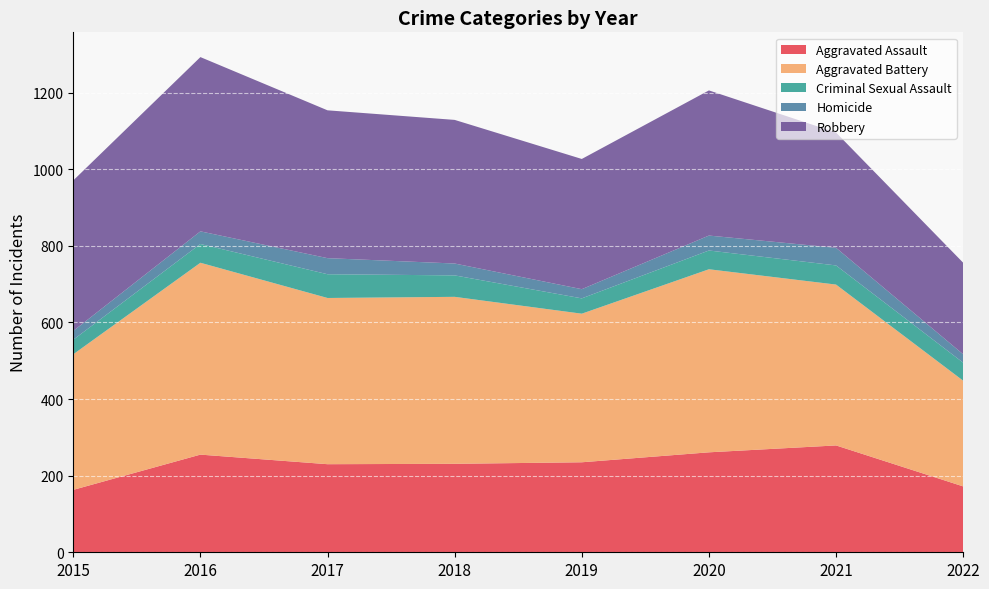

Reading left to right, extract all data points from this chart.

Aggravated Assault: 2015=163	2016=255	2017=230	2018=231	2019=235	2020=261	2021=279	2022=172
Aggravated Battery: 2015=354	2016=501	2017=434	2018=436	2019=388	2020=478	2021=420	2022=276
Criminal Sexual Assault: 2015=38	2016=49	2017=62	2018=56	2019=40	2020=49	2021=50	2022=47
Homicide: 2015=23	2016=33	2017=42	2018=31	2019=24	2020=39	2021=46	2022=22
Robbery: 2015=393	2016=455	2017=386	2018=375	2019=340	2020=379	2021=301	2022=239